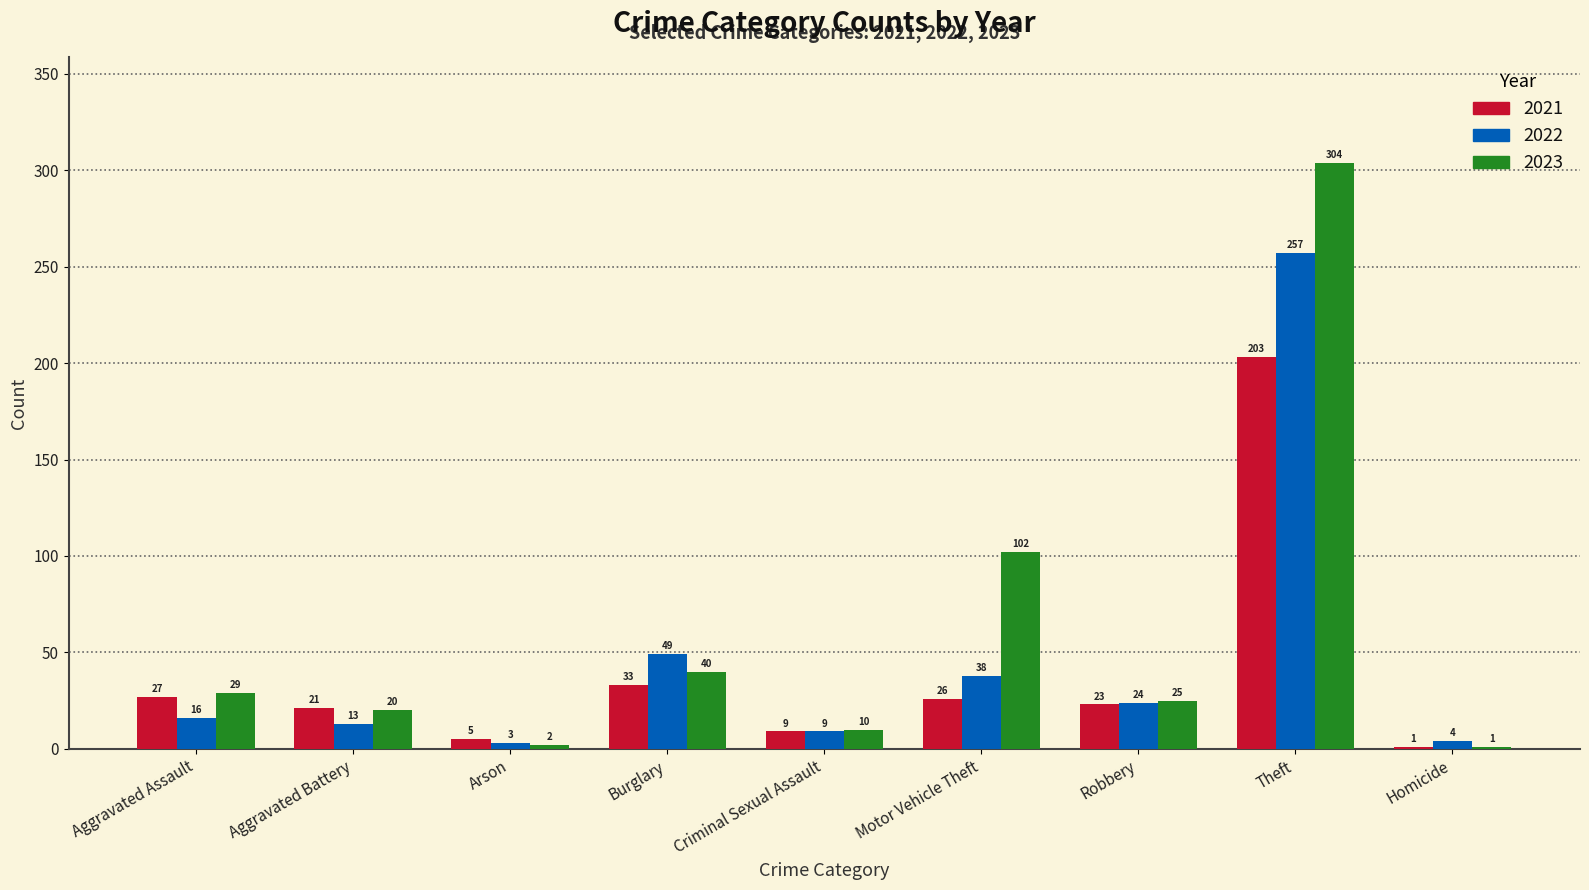

At which category is the sum across all series the highest?

Theft